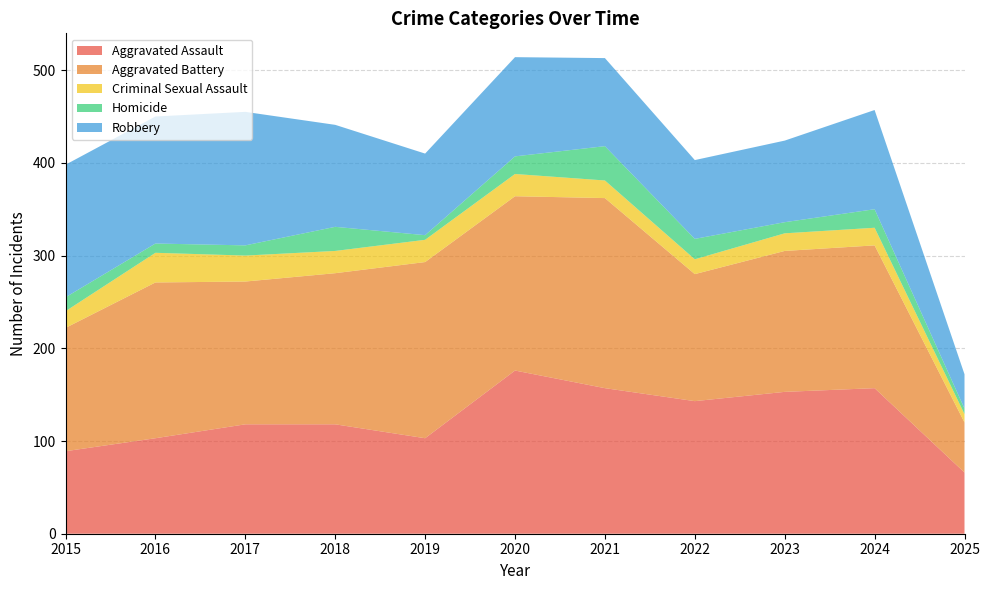

Reading left to right, extract all data points from this chart.

Aggravated Assault: 2015=89	2016=103	2017=118	2018=118	2019=103	2020=176	2021=157	2022=143	2023=153	2024=157	2025=66
Aggravated Battery: 2015=133	2016=168	2017=154	2018=163	2019=190	2020=188	2021=205	2022=137	2023=152	2024=154	2025=54
Criminal Sexual Assault: 2015=18	2016=32	2017=28	2018=24	2019=24	2020=24	2021=19	2022=16	2023=19	2024=19	2025=9
Homicide: 2015=15	2016=10	2017=11	2018=26	2019=5	2020=19	2021=37	2022=22	2023=12	2024=20	2025=6
Robbery: 2015=143	2016=137	2017=144	2018=110	2019=88	2020=107	2021=95	2022=85	2023=88	2024=107	2025=37